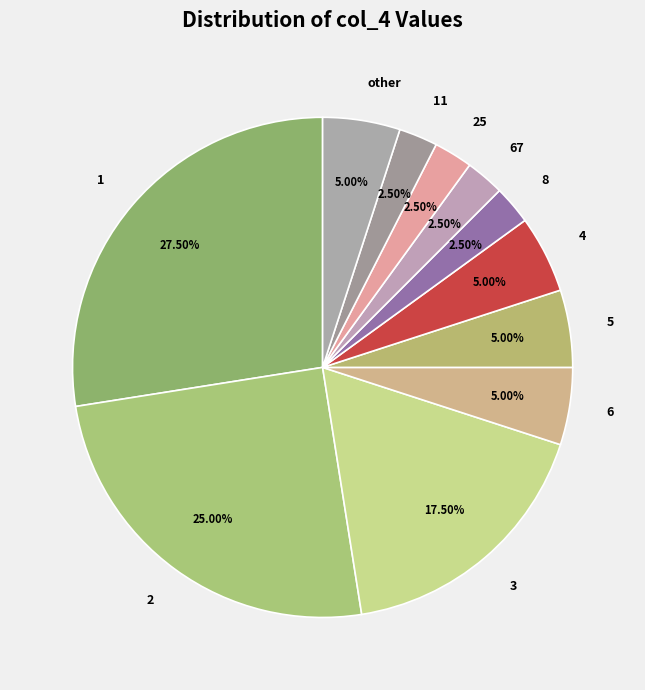

Which category has the biggest portion of the pie?

1